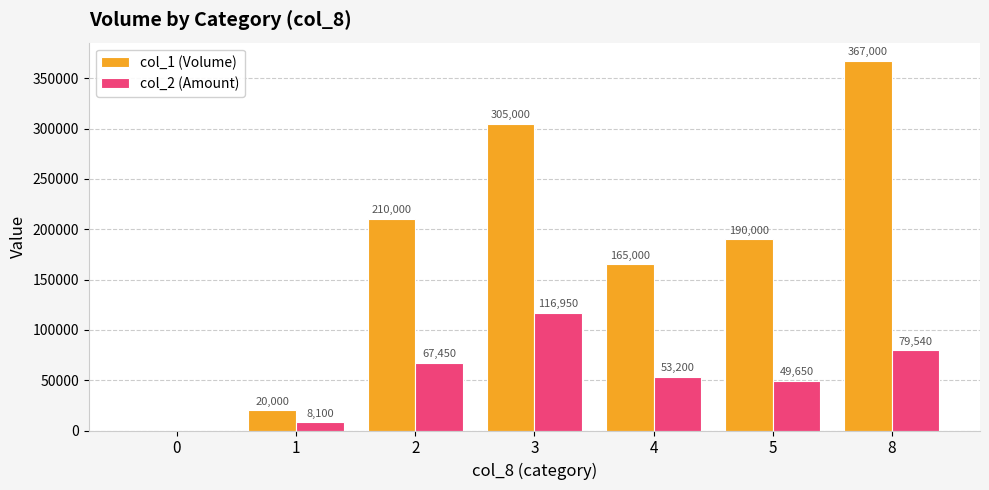

What is the total value across all series at 8?

446540